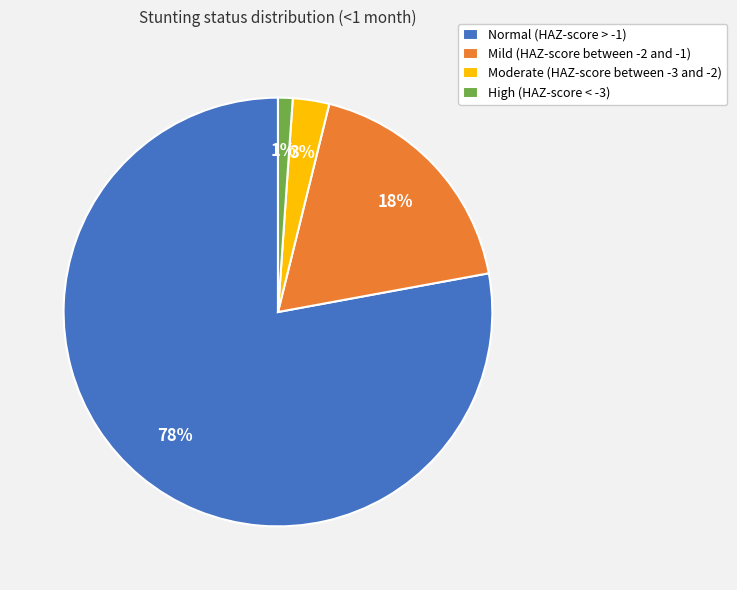

Rank the categories by value from highest to lowest.

Normal (HAZ-score > -1), Mild (HAZ-score between -2 and -1), Moderate (HAZ-score between -3 and -2), High (HAZ-score < -3)